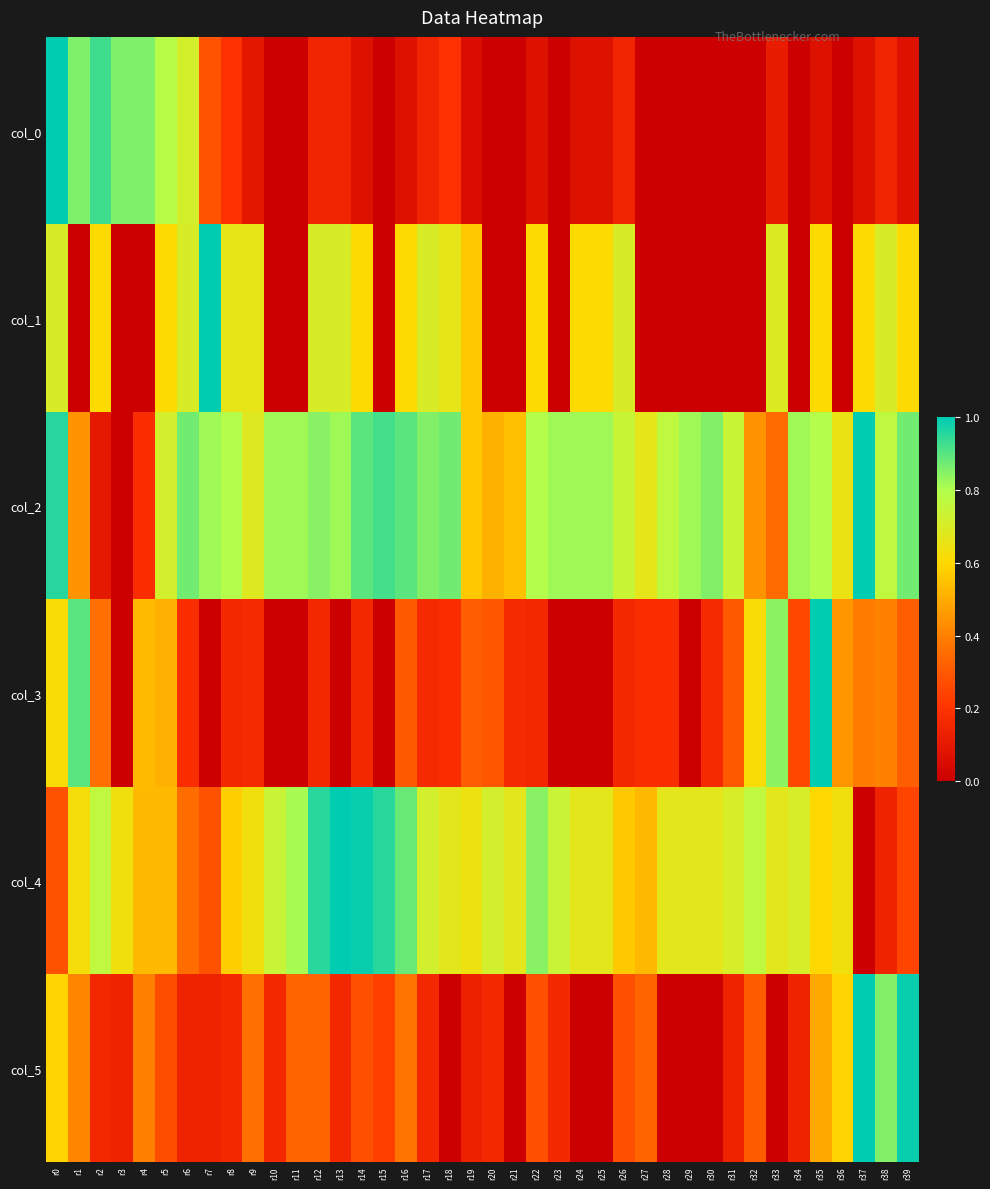

Reading right to left, extract all data points from this chart.

col_0: r39=0.1	r38=0.1	r37=0.1	r36=0.0	r35=0.1	r34=0.0	r33=0.1	r32=0.0	r31=0.0	r30=0.0	r29=0.0	r28=0.0	r27=0.0	r26=0.1	r25=0.1	r24=0.1	r23=0.0	r22=0.1	r21=0.0	r20=0.0	r19=0.1	r18=0.2	r17=0.1	r16=0.1	r15=0.0	r14=0.1	r13=0.1	r12=0.1	r11=0.0	r10=0.0	r9=0.1	r8=0.2	r7=0.3	r6=0.7	r5=0.8	r4=0.9	r3=0.9	r2=0.9	r1=0.9	r0=1.0
col_1: r39=0.6	r38=0.7	r37=0.6	r36=0.0	r35=0.6	r34=0.0	r33=0.7	r32=0.0	r31=0.0	r30=0.0	r29=0.0	r28=0.0	r27=0.0	r26=0.7	r25=0.6	r24=0.6	r23=0.0	r22=0.6	r21=0.0	r20=0.0	r19=0.6	r18=0.7	r17=0.7	r16=0.6	r15=0.0	r14=0.6	r13=0.7	r12=0.7	r11=0.0	r10=0.0	r9=0.7	r8=0.7	r7=1.0	r6=0.7	r5=0.6	r4=0.0	r3=0.0	r2=0.6	r1=0.0	r0=0.7
col_2: r39=0.9	r38=0.8	r37=1.0	r36=0.6	r35=0.8	r34=0.8	r33=0.3	r32=0.4	r31=0.7	r30=0.9	r29=0.8	r28=0.8	r27=0.7	r26=0.7	r25=0.8	r24=0.8	r23=0.8	r22=0.8	r21=0.5	r20=0.5	r19=0.6	r18=0.9	r17=0.9	r16=0.9	r15=0.9	r14=0.9	r13=0.8	r12=0.8	r11=0.8	r10=0.8	r9=0.7	r8=0.8	r7=0.8	r6=0.9	r5=0.7	r4=0.2	r3=0.0	r2=0.1	r1=0.4	r0=1.0
col_3: r39=0.3	r38=0.4	r37=0.4	r36=0.5	r35=1.0	r34=0.3	r33=0.8	r32=0.6	r31=0.3	r30=0.2	r29=0.0	r28=0.2	r27=0.2	r26=0.2	r25=0.0	r24=0.0	r23=0.0	r22=0.2	r21=0.2	r20=0.3	r19=0.3	r18=0.2	r17=0.2	r16=0.3	r15=0.0	r14=0.2	r13=0.0	r12=0.2	r11=0.0	r10=0.0	r9=0.2	r8=0.2	r7=0.0	r6=0.2	r5=0.5	r4=0.5	r3=0.0	r2=0.4	r1=0.9	r0=0.6
col_4: r39=0.2	r38=0.1	r37=0.0	r36=0.6	r35=0.6	r34=0.7	r33=0.7	r32=0.8	r31=0.7	r30=0.7	r29=0.7	r28=0.7	r27=0.5	r26=0.6	r25=0.7	r24=0.7	r23=0.7	r22=0.8	r21=0.7	r20=0.7	r19=0.6	r18=0.7	r17=0.7	r16=0.9	r15=1.0	r14=1.0	r13=1.0	r12=1.0	r11=0.8	r10=0.7	r9=0.6	r8=0.6	r7=0.3	r6=0.4	r5=0.5	r4=0.5	r3=0.6	r2=0.8	r1=0.6	r0=0.3
col_5: r39=1.0	r38=0.9	r37=1.0	r36=0.6	r35=0.5	r34=0.1	r33=0.0	r32=0.3	r31=0.1	r30=0.0	r29=0.0	r28=0.0	r27=0.3	r26=0.3	r25=0.0	r24=0.0	r23=0.2	r22=0.3	r21=0.0	r20=0.2	r19=0.1	r18=0.0	r17=0.2	r16=0.4	r15=0.2	r14=0.3	r13=0.2	r12=0.3	r11=0.3	r10=0.2	r9=0.4	r8=0.2	r7=0.1	r6=0.1	r5=0.3	r4=0.4	r3=0.1	r2=0.2	r1=0.4	r0=0.6